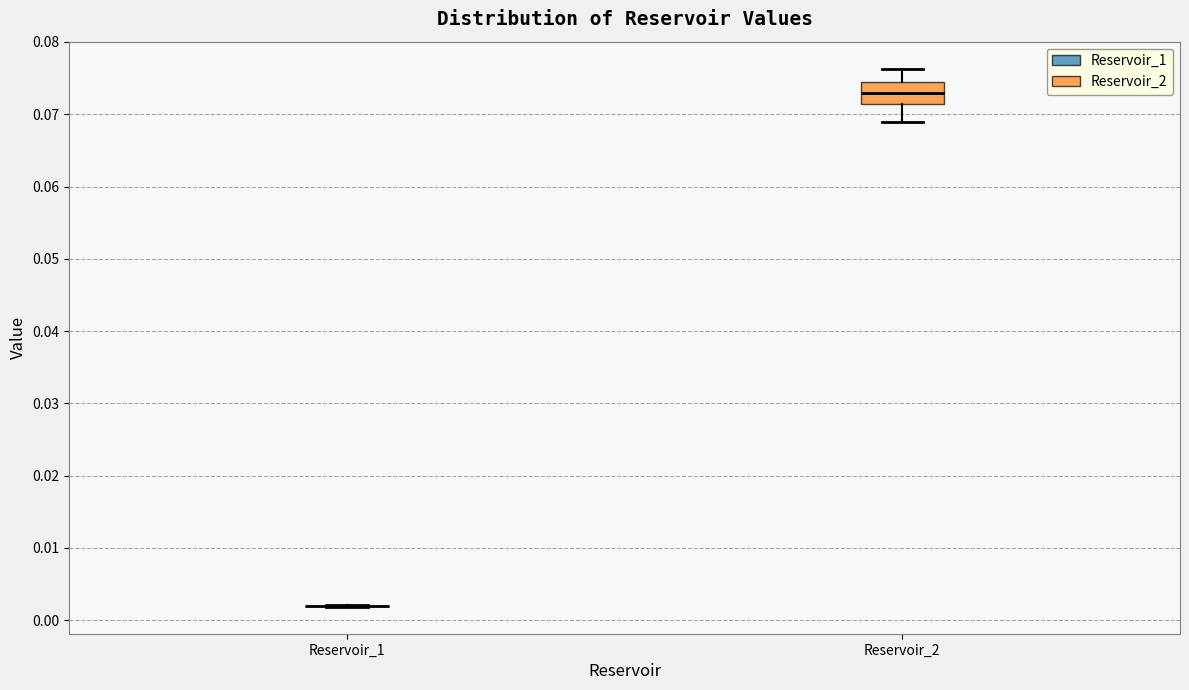

Which box is the tallest, from its lower edge to its upper edge?

Reservoir_2